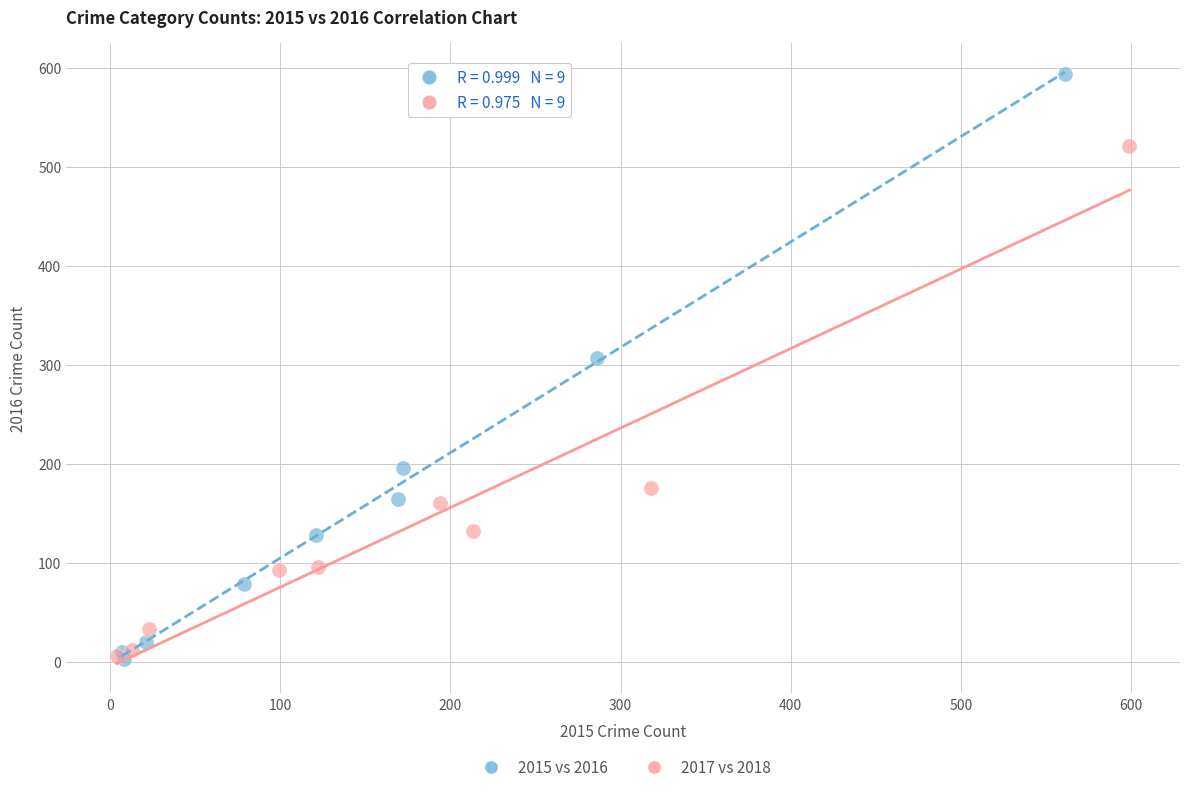

Which series has the widest spread of Y values?

2015 vs 2016